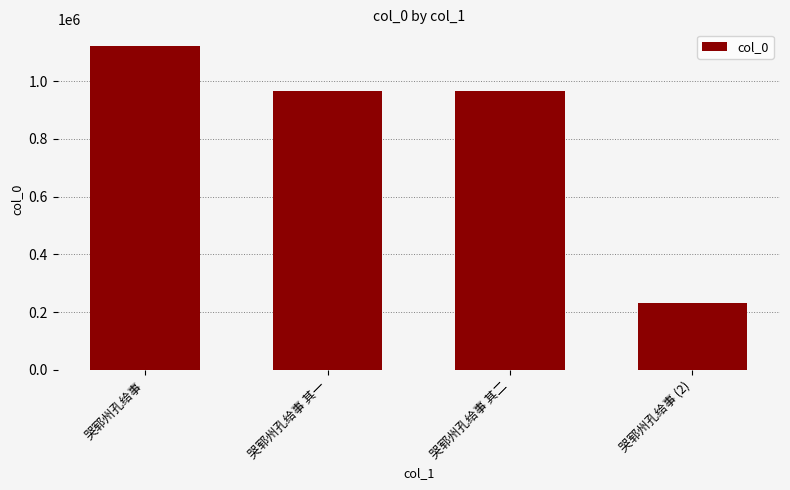

Approximately how many times larger is the value at 哭郓州孔给事 其一 compared to 哭郓州孔给事 其二?

1.0